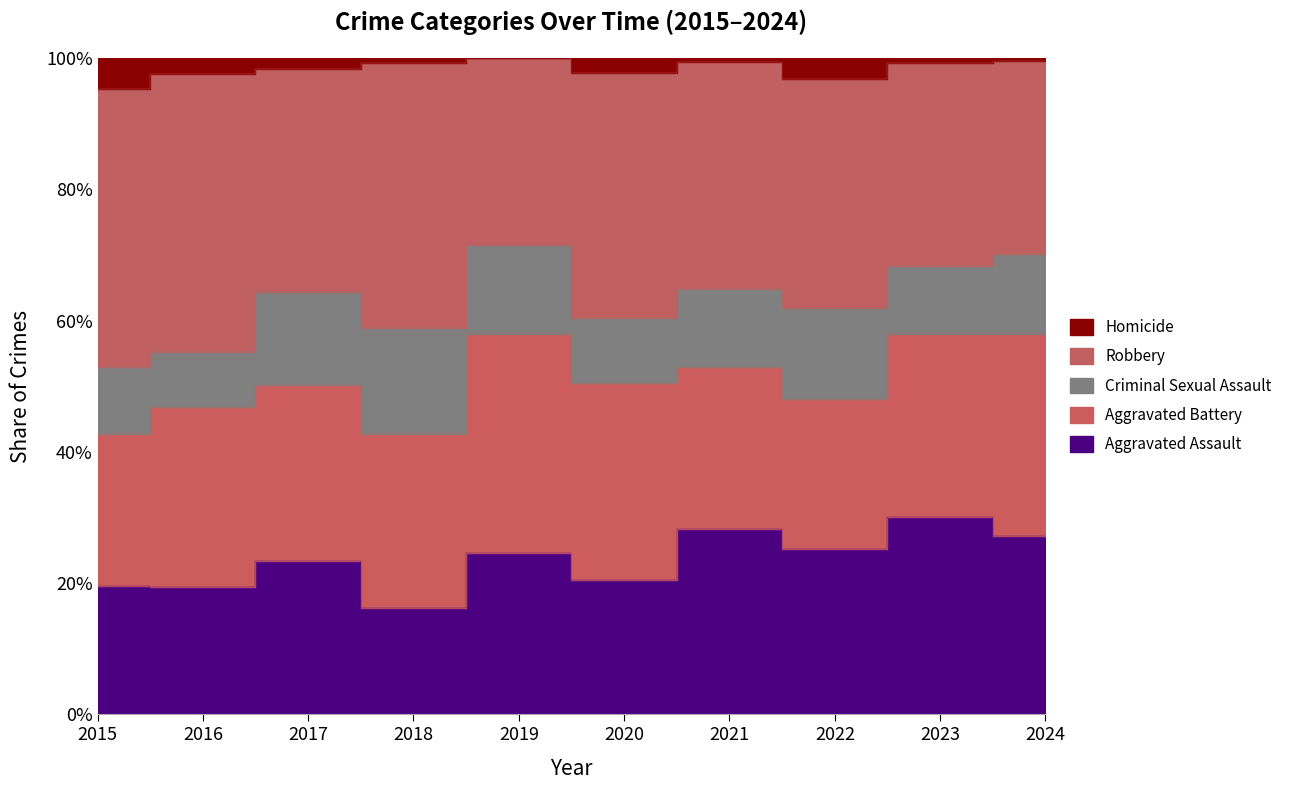

True or false: Aggravated Battery and Aggravated Assault cross at least once.

True